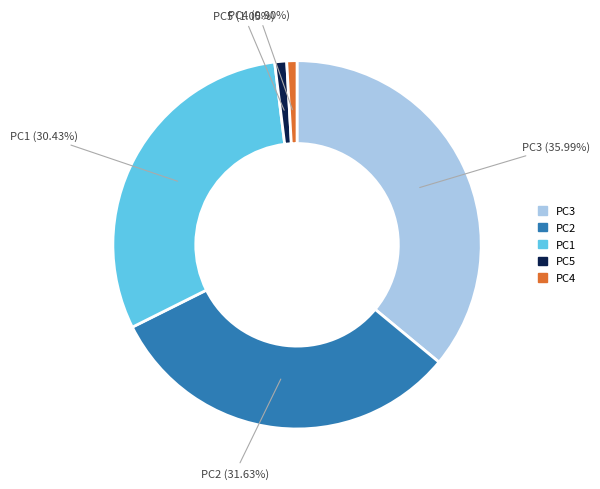

To the nearest percent, what is the average slice percentage?

20%